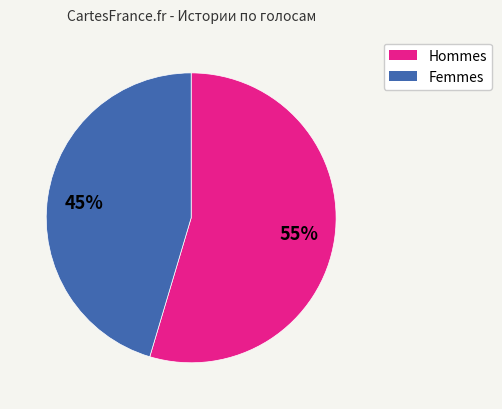

Is there a majority slice in this chart?

Yes